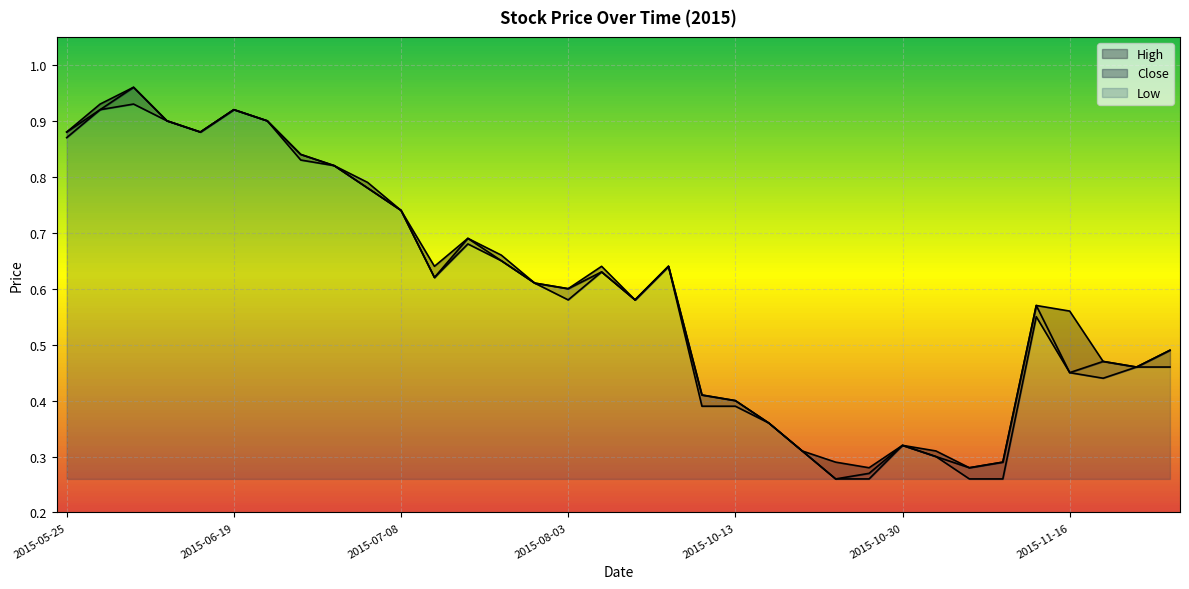

At which category is the sum across all series the highest?

2015-06-04